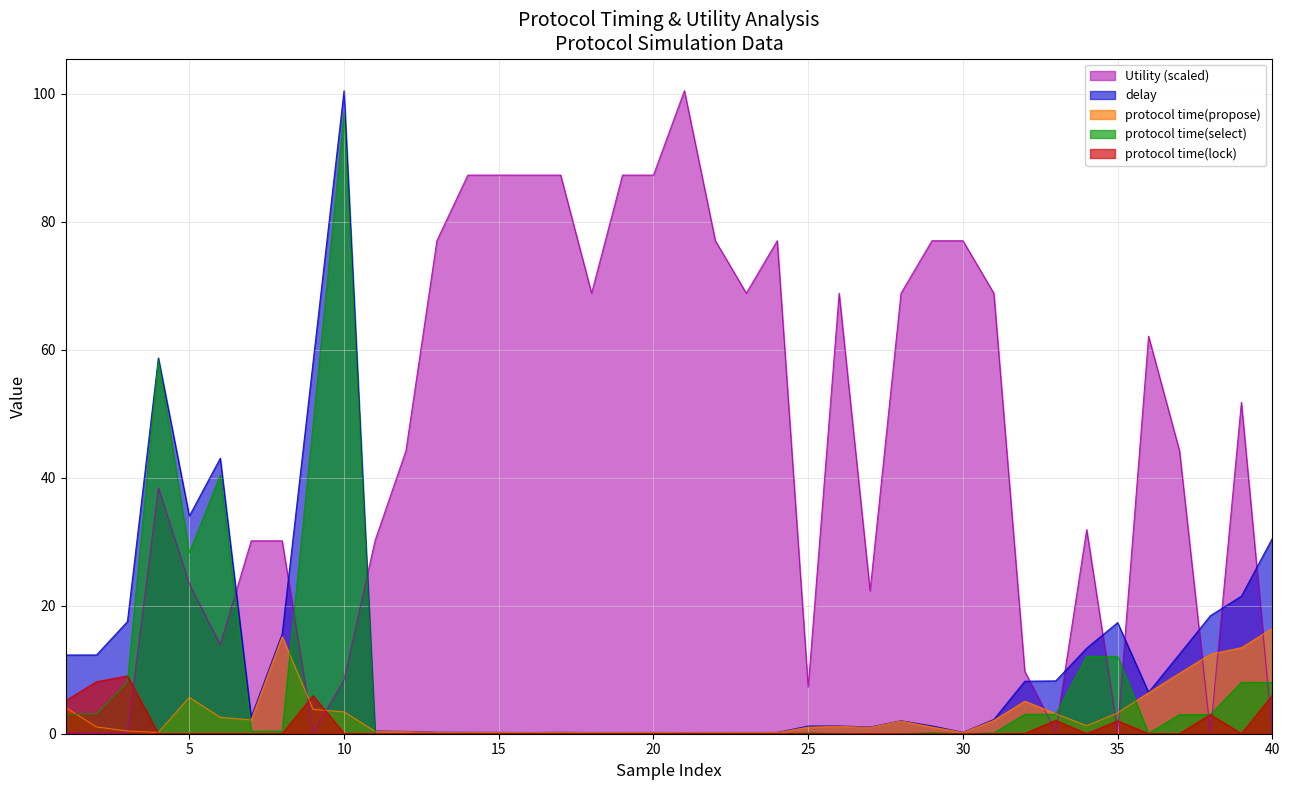

The value of delay at 2 is 19.5. True or false?

False